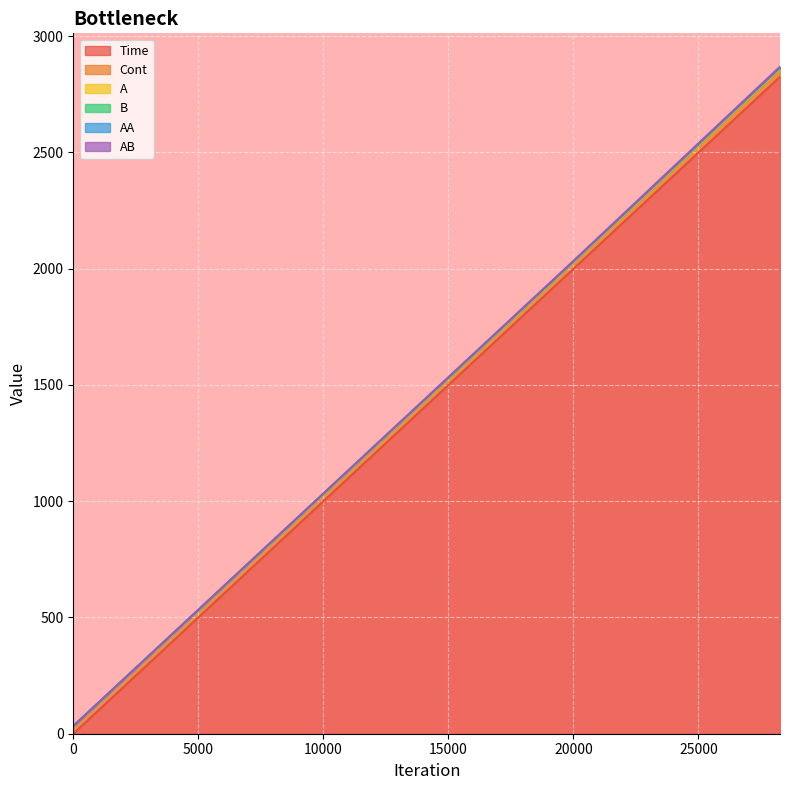

Does the chart display data point markers on the line(s)?

No